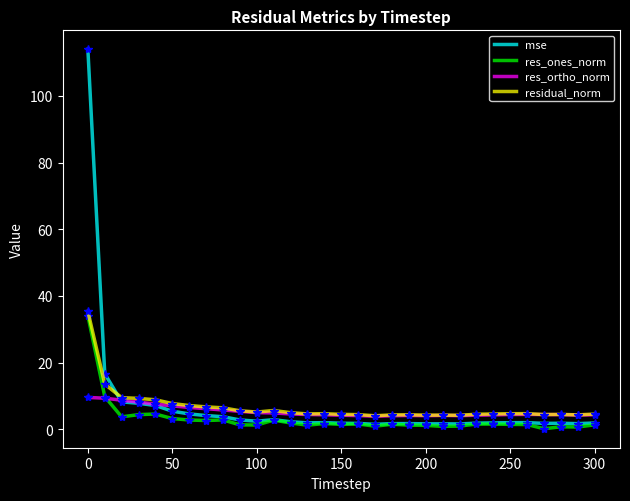

Does the chart have visible grid lines?

No